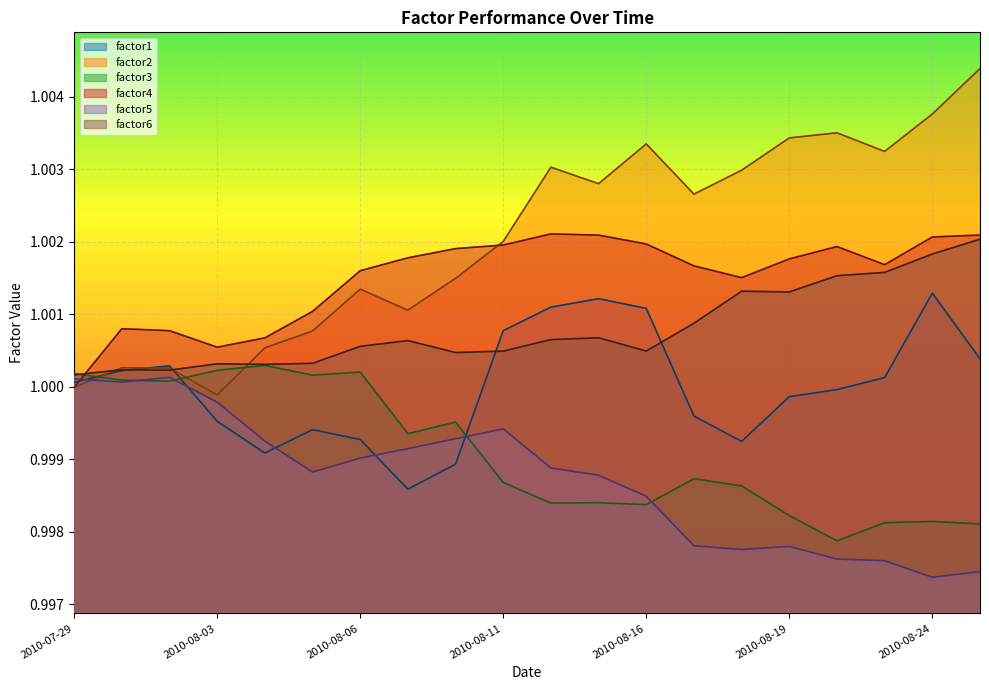

Reading right to left, what are all the values shown in this chart?

factor1: 2010-08-25=1.0	2010-08-24=1.0	2010-08-23=1.0	2010-08-20=1.0	2010-08-19=1.0	2010-08-18=1.0	2010-08-17=1.0	2010-08-16=1.0	2010-08-13=1.0	2010-08-12=1.0	2010-08-11=1.0	2010-08-10=1.0	2010-08-09=1.0	2010-08-06=1.0	2010-08-05=1.0	2010-08-04=1.0	2010-08-03=1.0	2010-08-02=1.0	2010-07-30=1.0	2010-07-29=1.0
factor2: 2010-08-25=1.0	2010-08-24=1.0	2010-08-23=1.0	2010-08-20=1.0	2010-08-19=1.0	2010-08-18=1.0	2010-08-17=1.0	2010-08-16=1.0	2010-08-13=1.0	2010-08-12=1.0	2010-08-11=1.0	2010-08-10=1.0	2010-08-09=1.0	2010-08-06=1.0	2010-08-05=1.0	2010-08-04=1.0	2010-08-03=1.0	2010-08-02=1.0	2010-07-30=1.0	2010-07-29=1.0
factor3: 2010-08-25=1.0	2010-08-24=1.0	2010-08-23=1.0	2010-08-20=1.0	2010-08-19=1.0	2010-08-18=1.0	2010-08-17=1.0	2010-08-16=1.0	2010-08-13=1.0	2010-08-12=1.0	2010-08-11=1.0	2010-08-10=1.0	2010-08-09=1.0	2010-08-06=1.0	2010-08-05=1.0	2010-08-04=1.0	2010-08-03=1.0	2010-08-02=1.0	2010-07-30=1.0	2010-07-29=1.0
factor4: 2010-08-25=1.0	2010-08-24=1.0	2010-08-23=1.0	2010-08-20=1.0	2010-08-19=1.0	2010-08-18=1.0	2010-08-17=1.0	2010-08-16=1.0	2010-08-13=1.0	2010-08-12=1.0	2010-08-11=1.0	2010-08-10=1.0	2010-08-09=1.0	2010-08-06=1.0	2010-08-05=1.0	2010-08-04=1.0	2010-08-03=1.0	2010-08-02=1.0	2010-07-30=1.0	2010-07-29=1.0
factor5: 2010-08-25=1.0	2010-08-24=1.0	2010-08-23=1.0	2010-08-20=1.0	2010-08-19=1.0	2010-08-18=1.0	2010-08-17=1.0	2010-08-16=1.0	2010-08-13=1.0	2010-08-12=1.0	2010-08-11=1.0	2010-08-10=1.0	2010-08-09=1.0	2010-08-06=1.0	2010-08-05=1.0	2010-08-04=1.0	2010-08-03=1.0	2010-08-02=1.0	2010-07-30=1.0	2010-07-29=1.0
factor6: 2010-08-25=1.0	2010-08-24=1.0	2010-08-23=1.0	2010-08-20=1.0	2010-08-19=1.0	2010-08-18=1.0	2010-08-17=1.0	2010-08-16=1.0	2010-08-13=1.0	2010-08-12=1.0	2010-08-11=1.0	2010-08-10=1.0	2010-08-09=1.0	2010-08-06=1.0	2010-08-05=1.0	2010-08-04=1.0	2010-08-03=1.0	2010-08-02=1.0	2010-07-30=1.0	2010-07-29=1.0